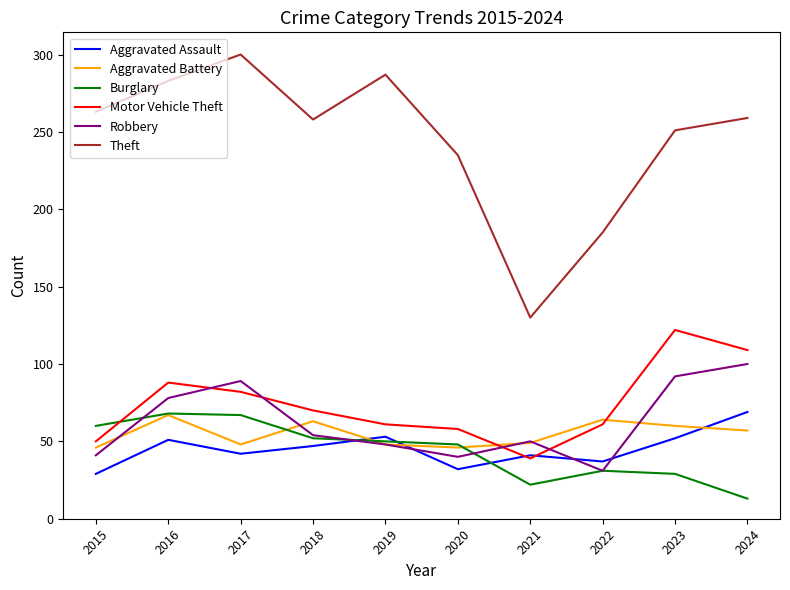

What is the minimum value shown in the chart?

13